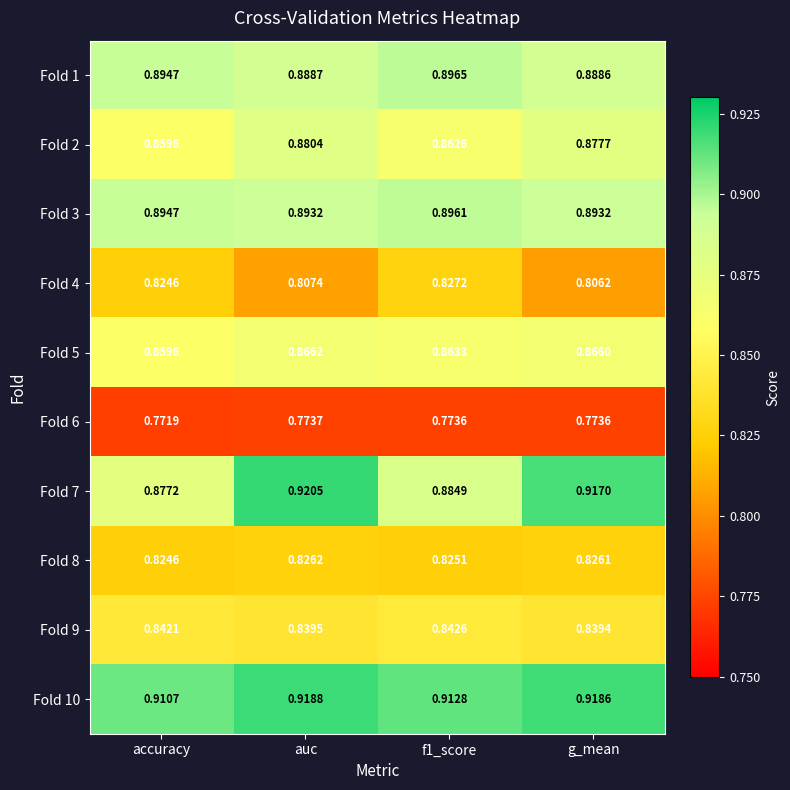

Which label corresponds to the smallest value in the chart?

accuracy